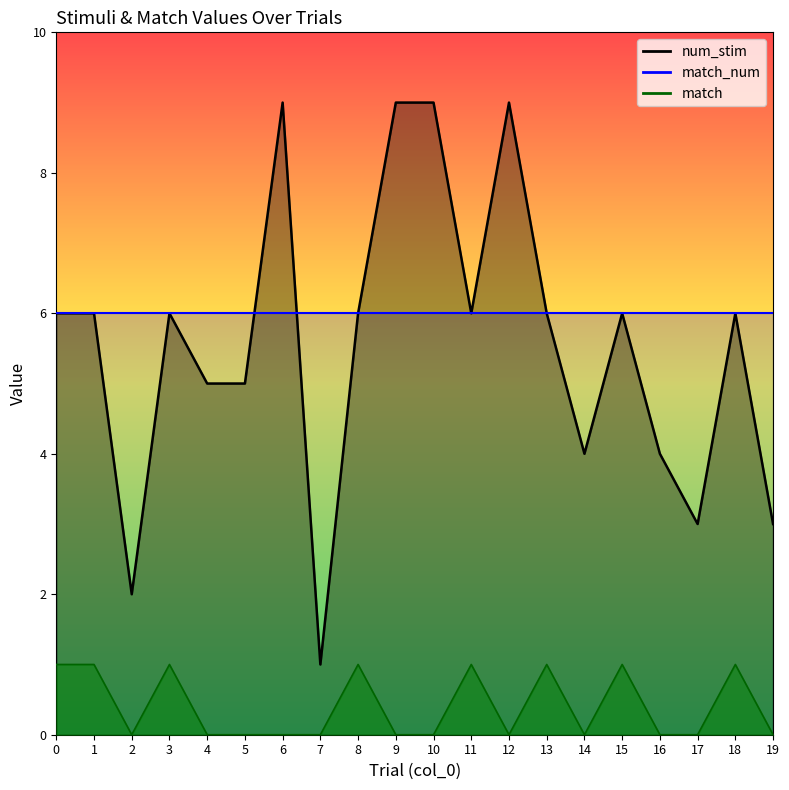

At how many categories does at least one series exceed 3?

16